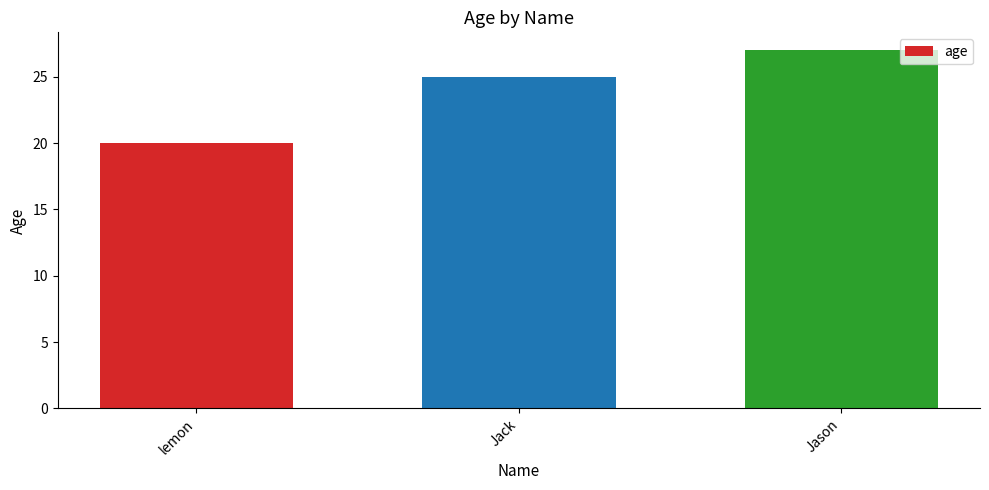

Approximately how many times larger is the value at lemon compared to Jack?

0.8